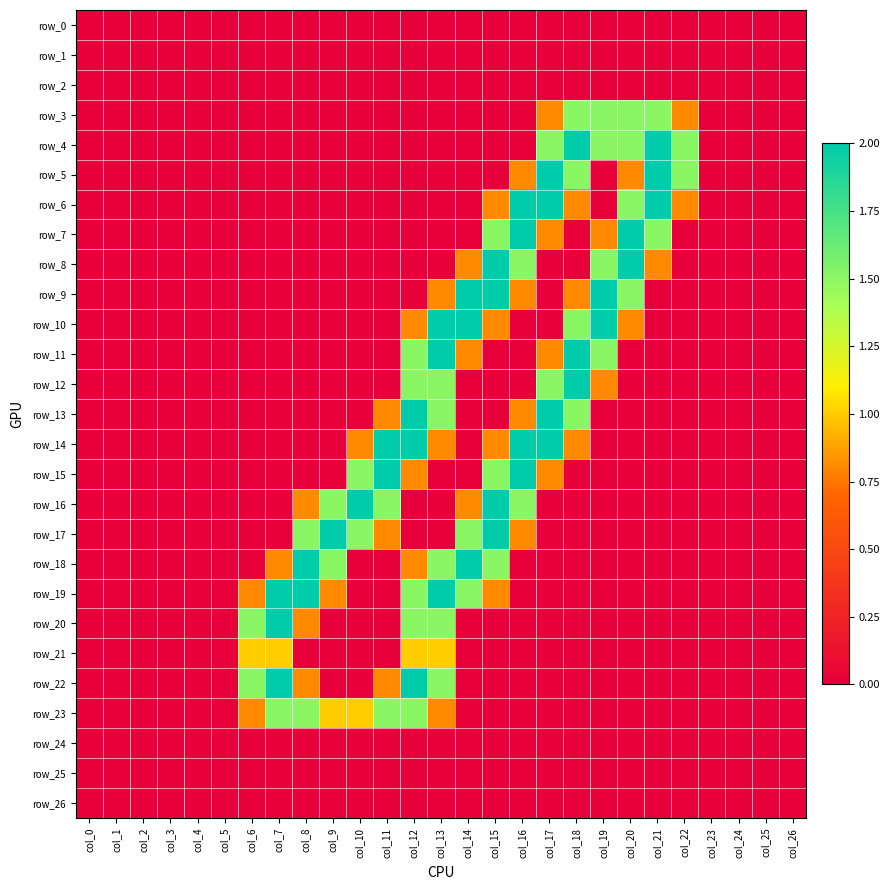

Is it true that row_13 equals 0.0 at col_24?

True